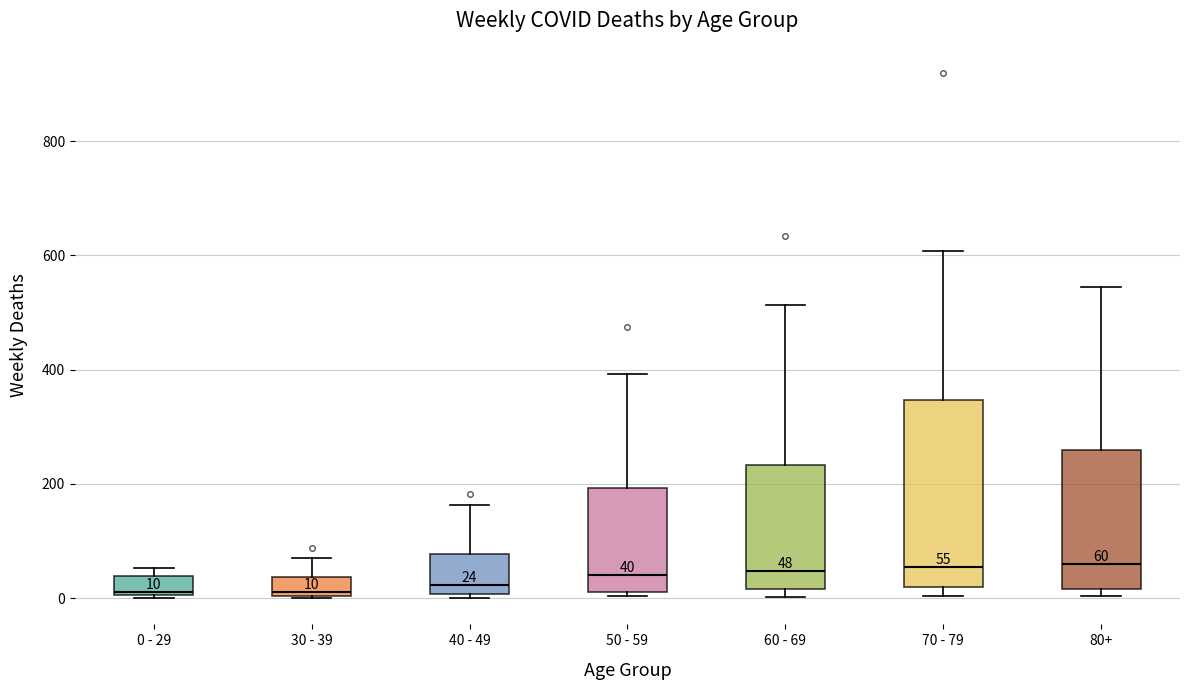

Comparing the boxes themselves (not the whiskers), which one is the tallest?

70 - 79